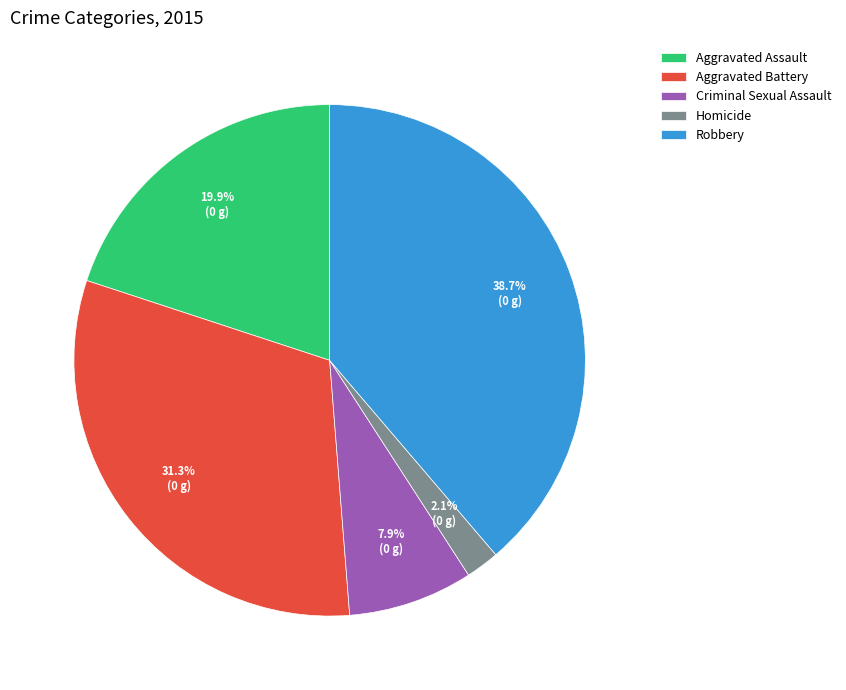

How much of the chart is everything except Criminal Sexual Assault?

92.1%